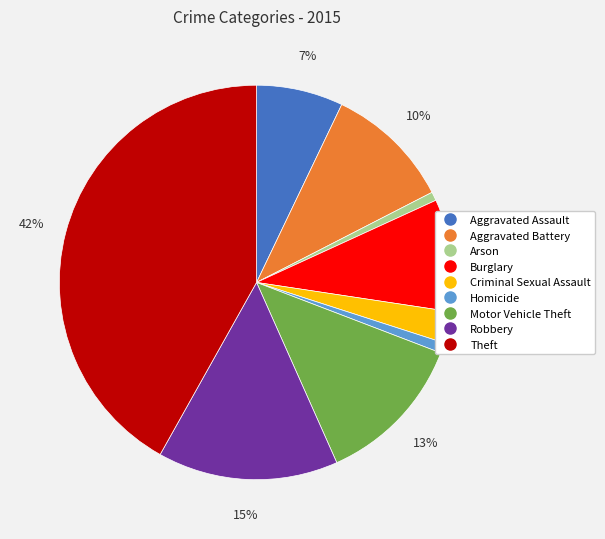

Which slice is the largest?

Theft